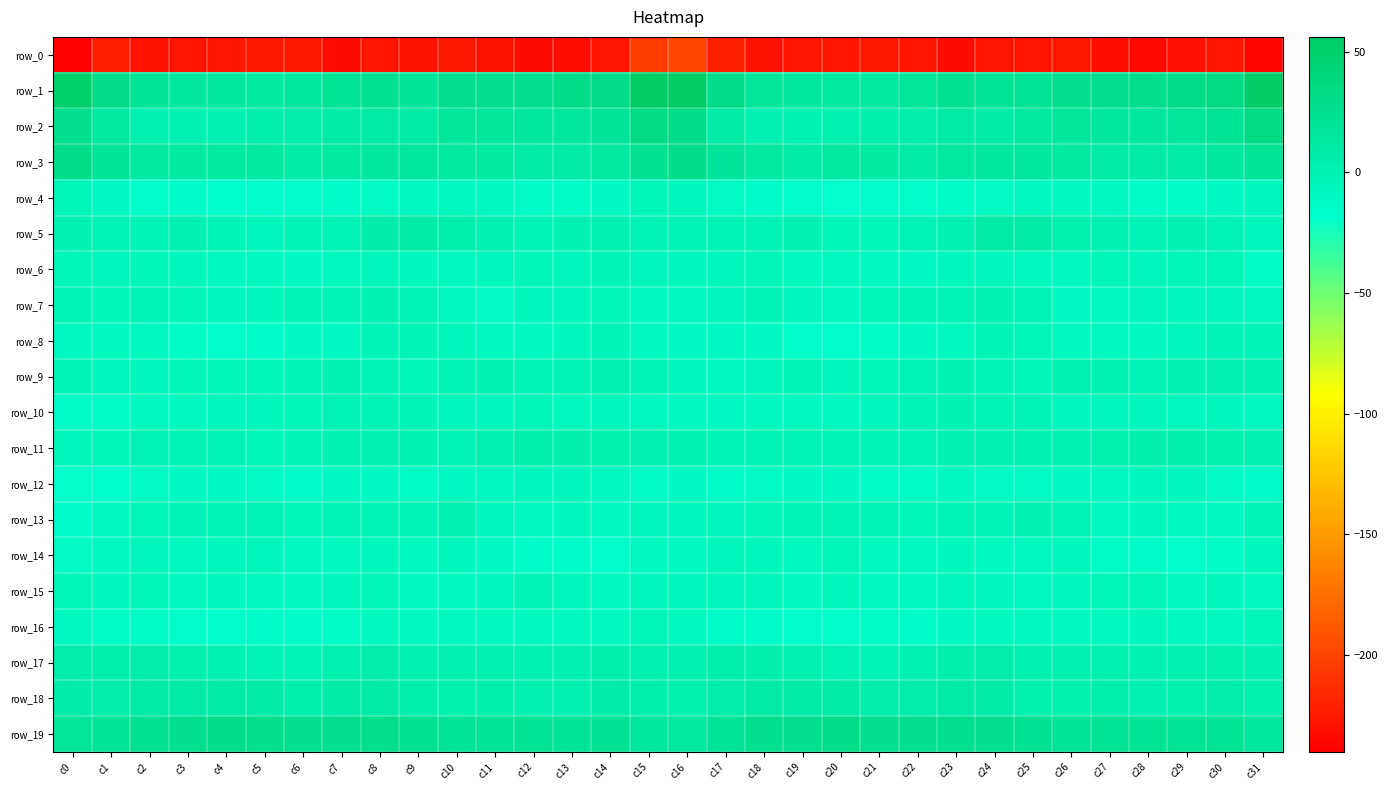

Rank the categories by row_17 value from lowest to highest.

c6, c5, c20, c21, c22, c28, c4, c12, c31, c13, c25, c26, c10, c19, c27, c16, c11, c15, c7, c9, c29, c3, c30, c17, c23, c1, c14, c18, c0, c24, c8, c2